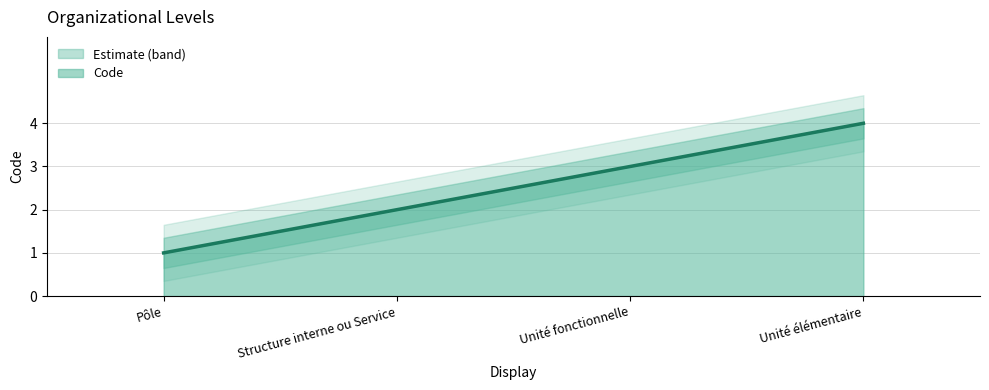

What is the label of the 1st point from the left?

Pôle